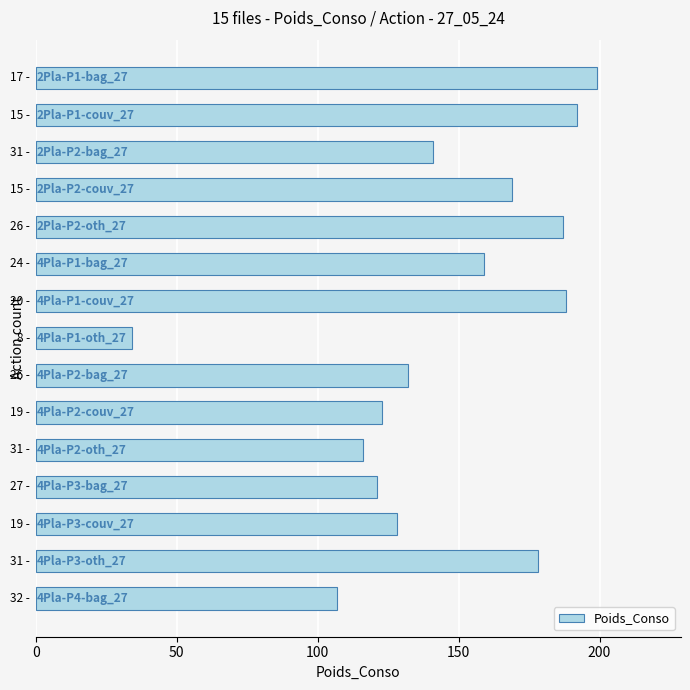

What is the difference between the maximum and minimum values?

165